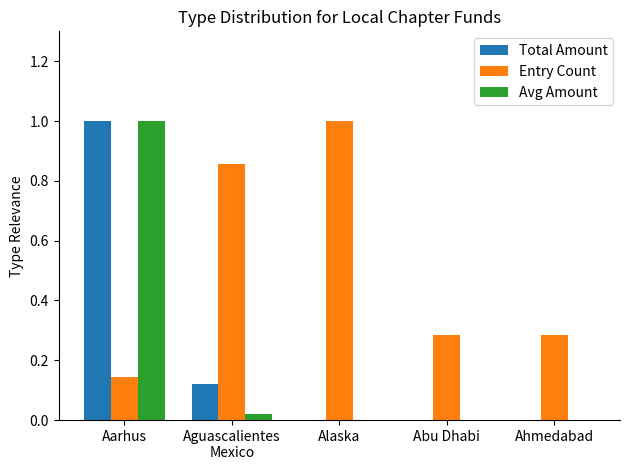

What is the maximum value shown in the chart?

1.0